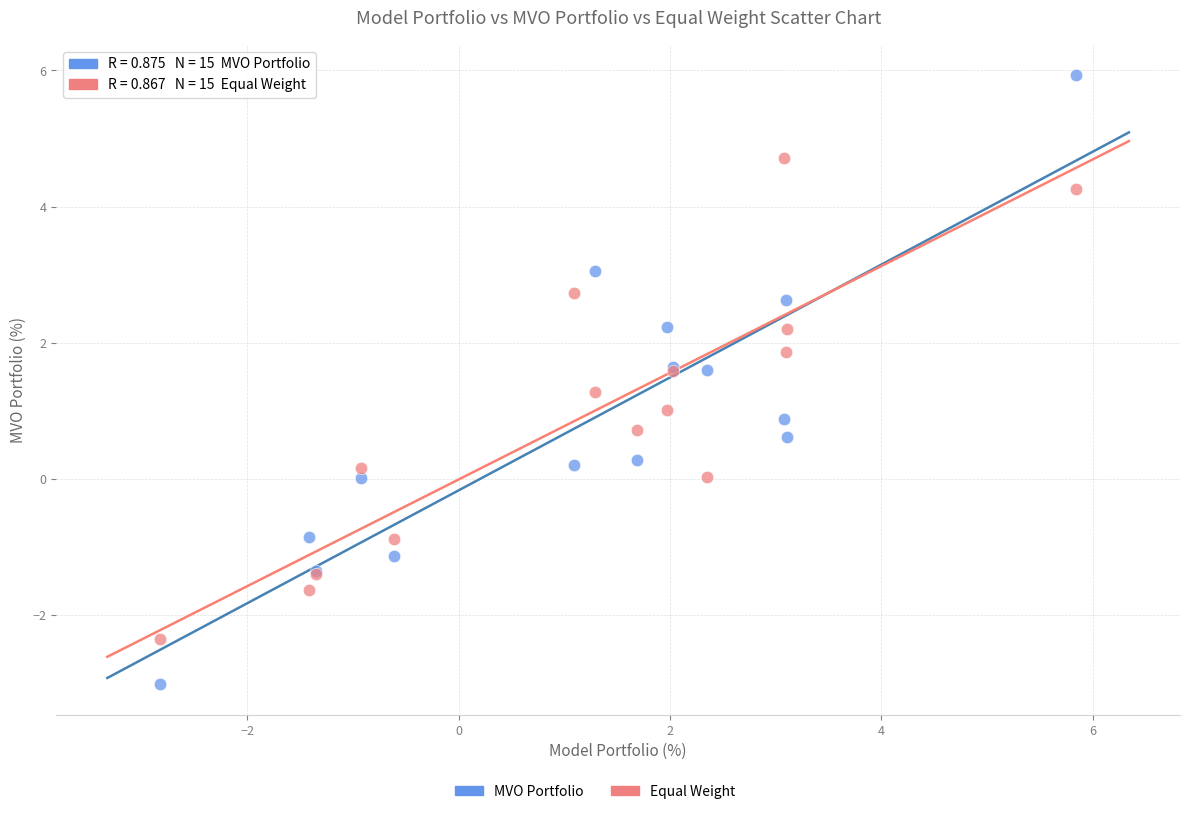

Which series contains the lowest Y value?

MVO Portfolio